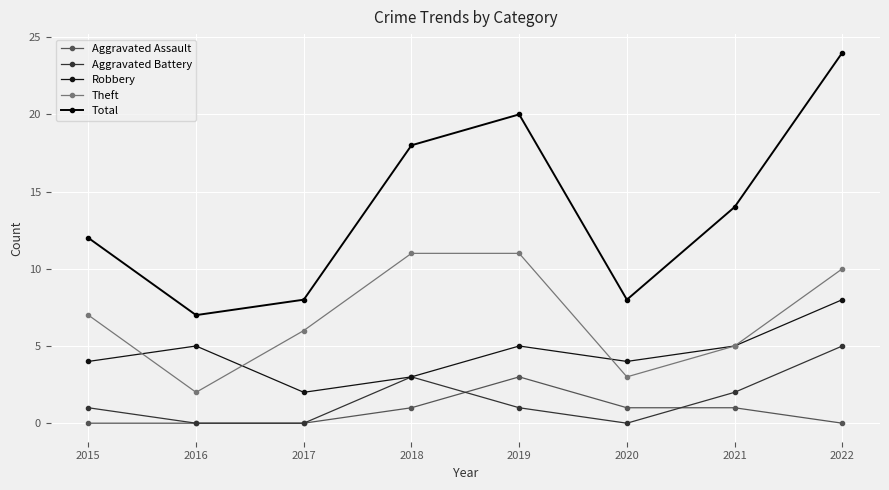

What is the greatest value displayed?

24